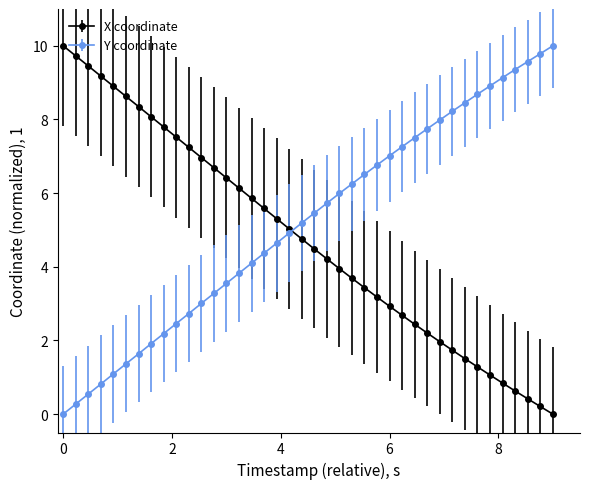

What is the maximum value shown in the chart?

10.0